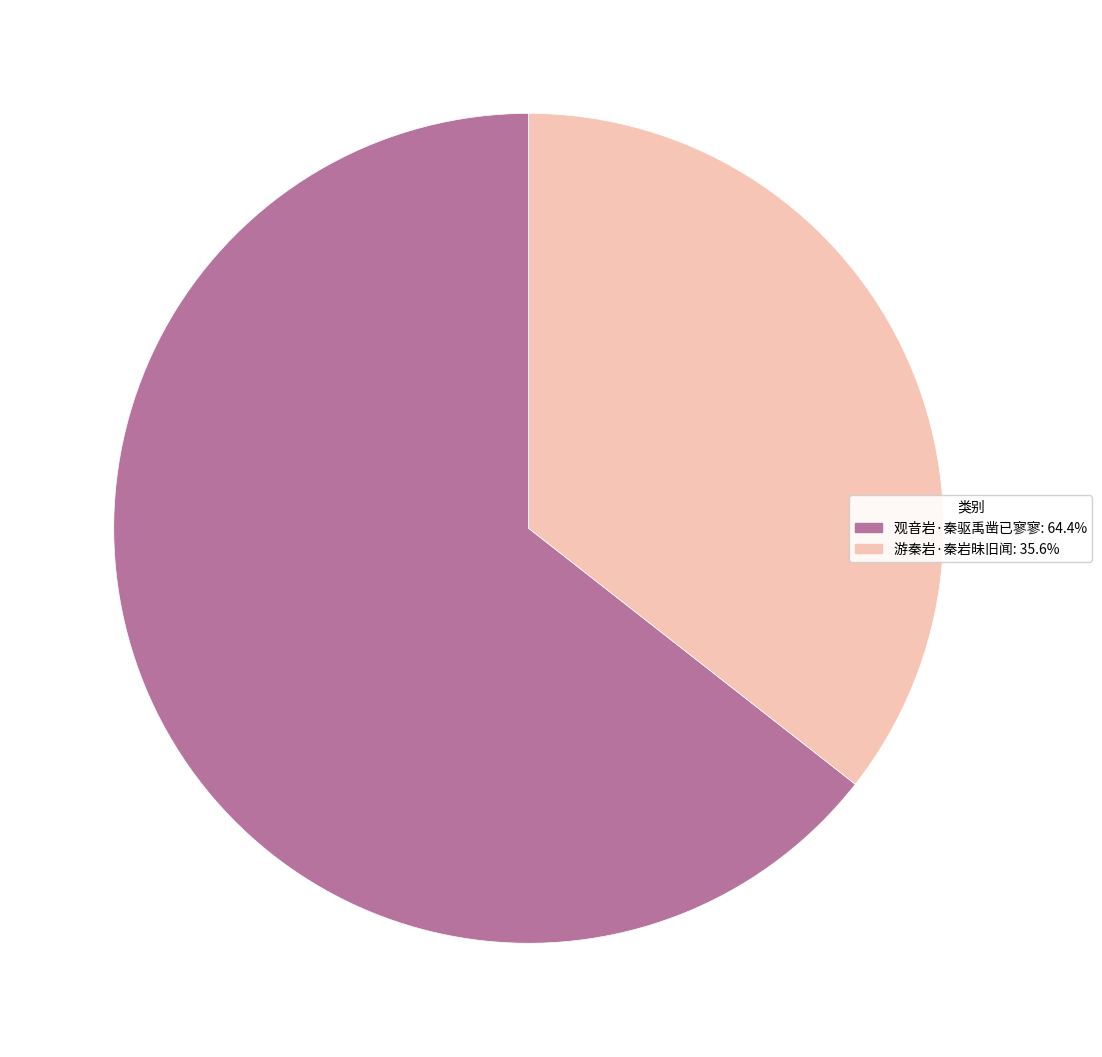

Count the number of slices in the pie.

2